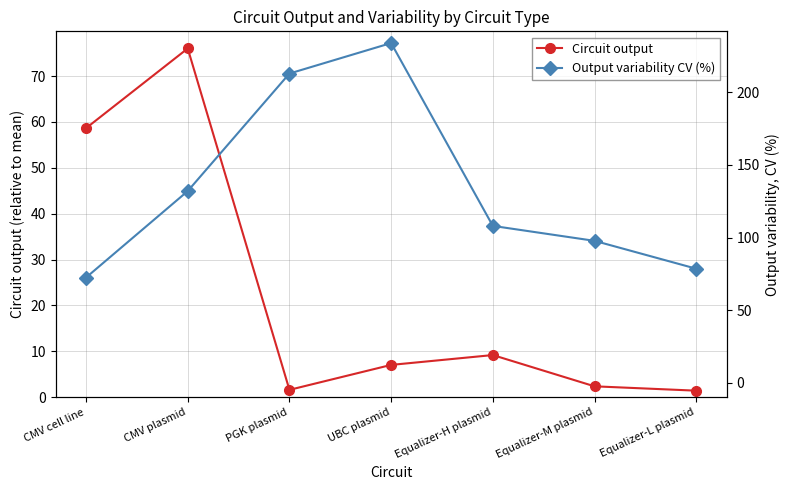

Between Equalizer-M plasmid and PGK plasmid, which is larger?

Equalizer-M plasmid